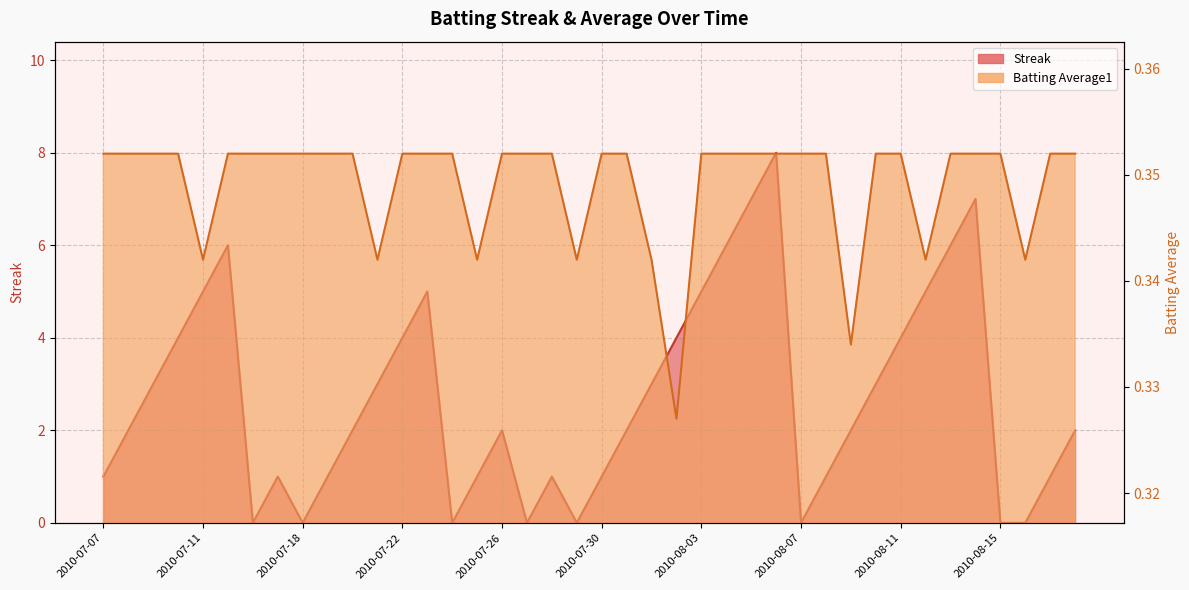

Is the value of Streak at 2010-07-18 greater than the value of Batting Average1 at 2010-07-11?

No